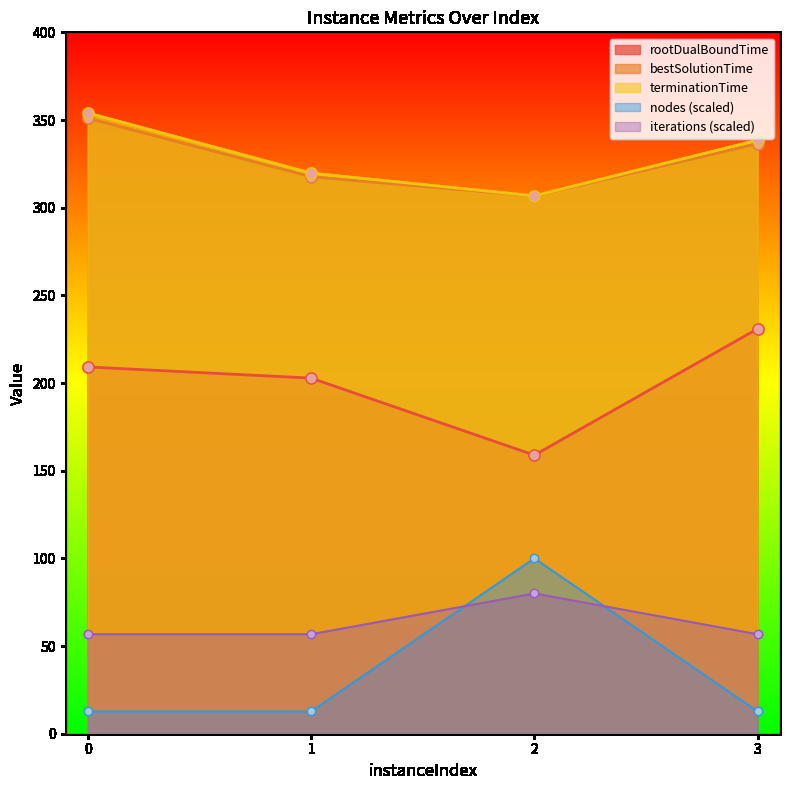

What is the value of the rootDualBoundTime point at the 1st from the left?

209.2